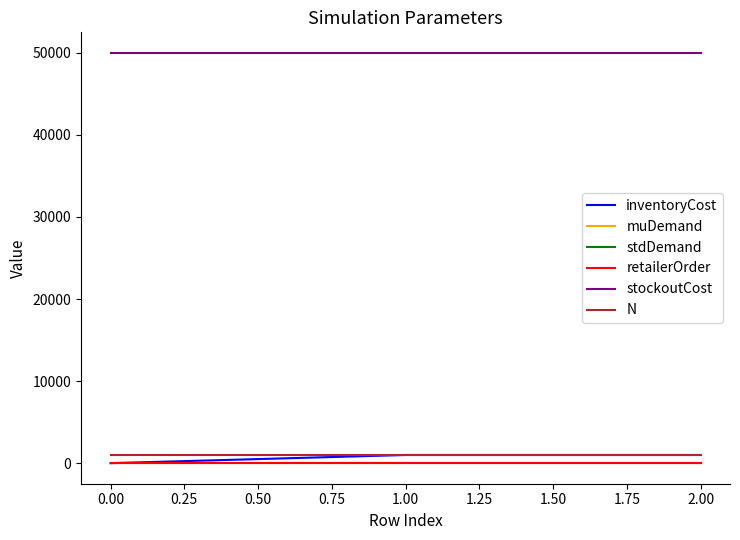

Which series has the largest range (max minus min)?

inventoryCost